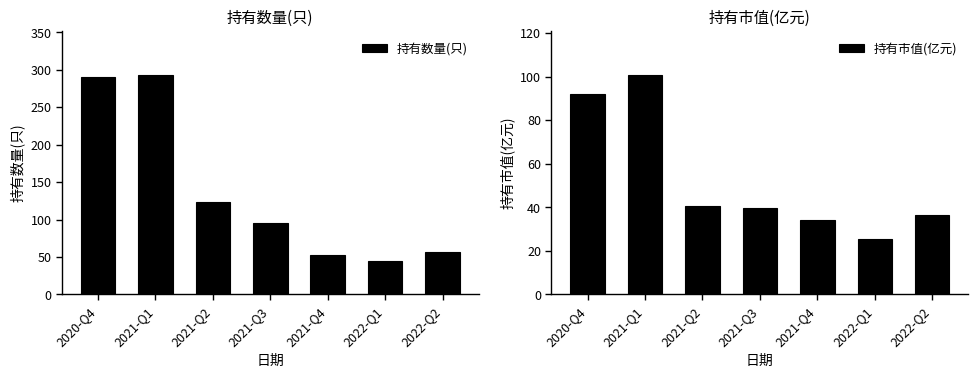

What is the sum of the 持有数量(只) values at 2021-Q4 and 2021-Q3?

149